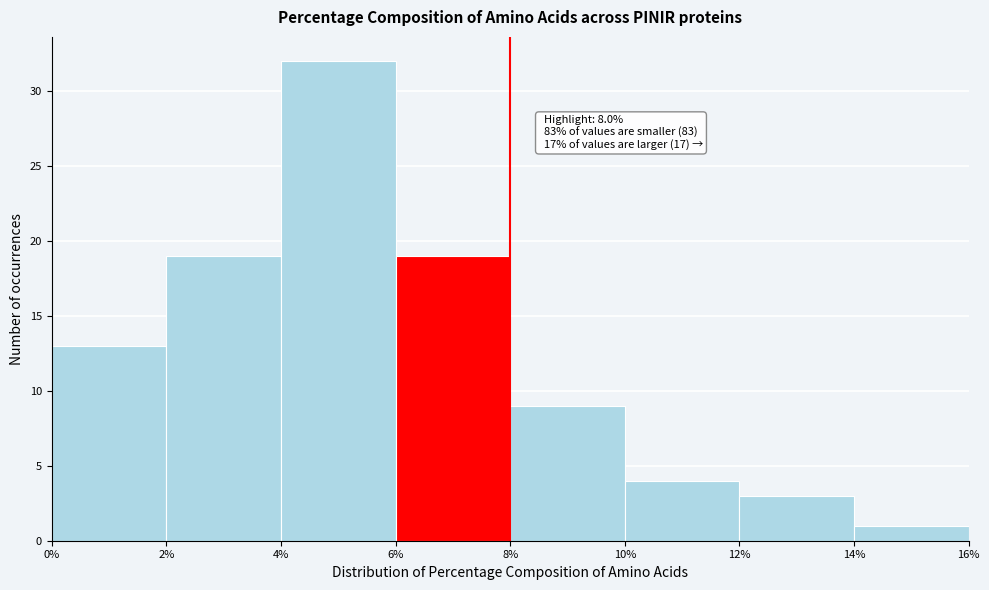

Which range on the x-axis has the tallest bar?

4% to 6%